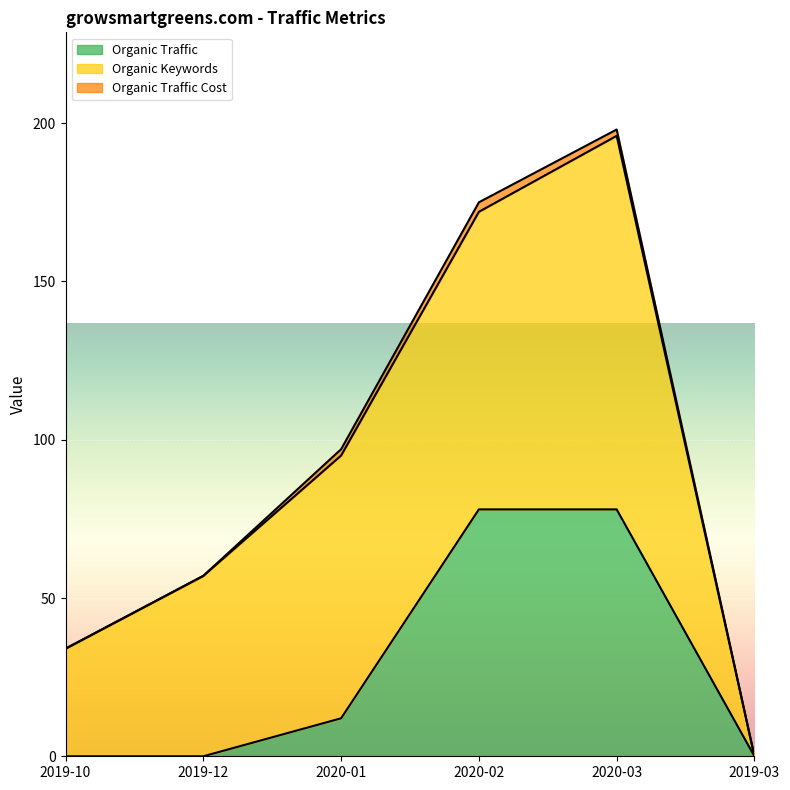

At which label is Paid Traffic closest to 0?

2019-10